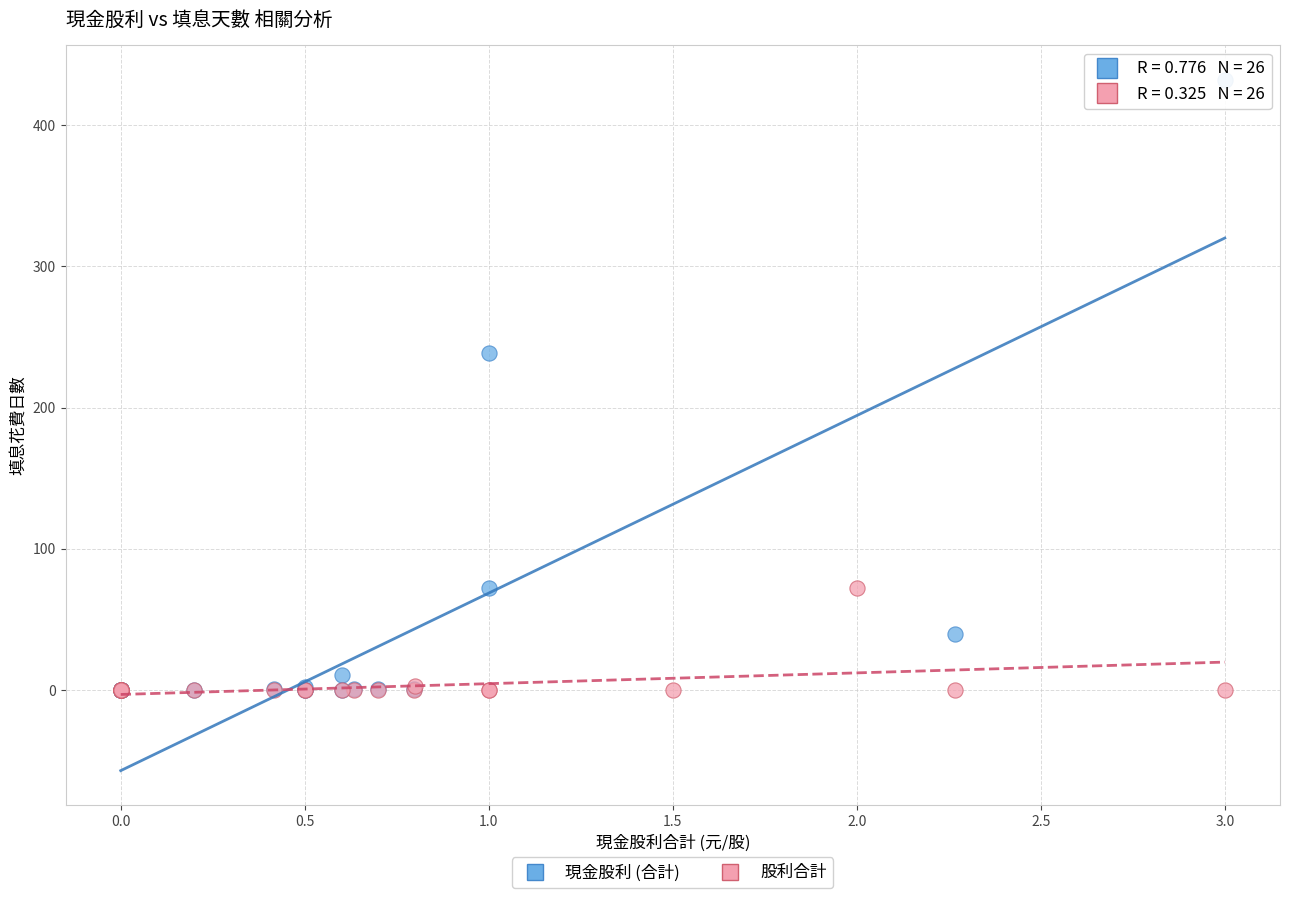

Which series has the widest spread of Y values?

現金股利 (合計)